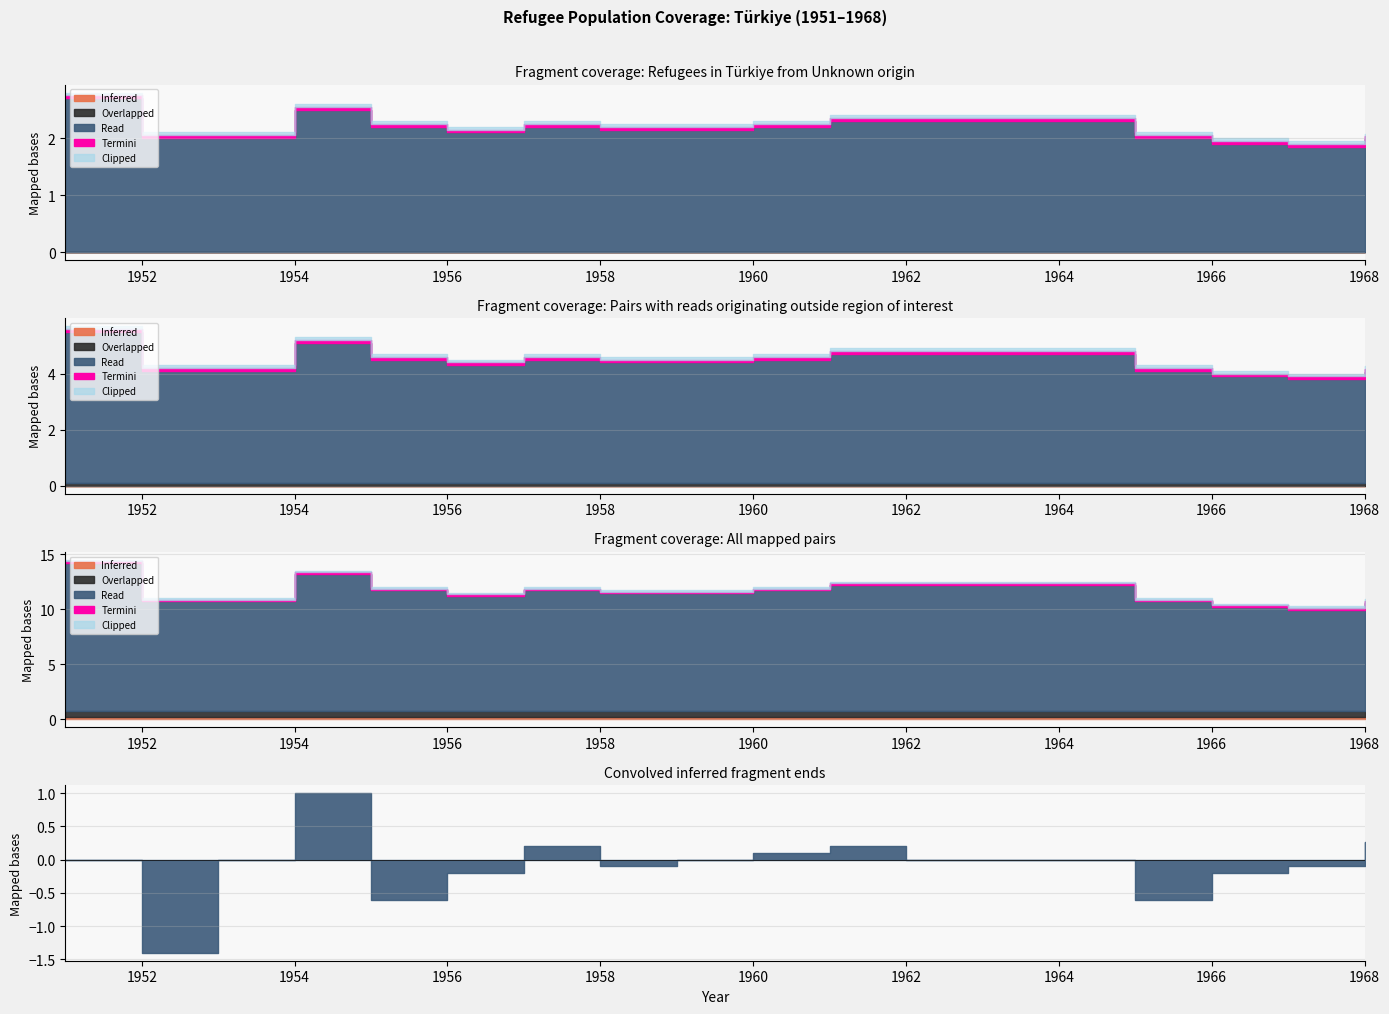

Which category has the lowest value in the returned_refugees series?

1951